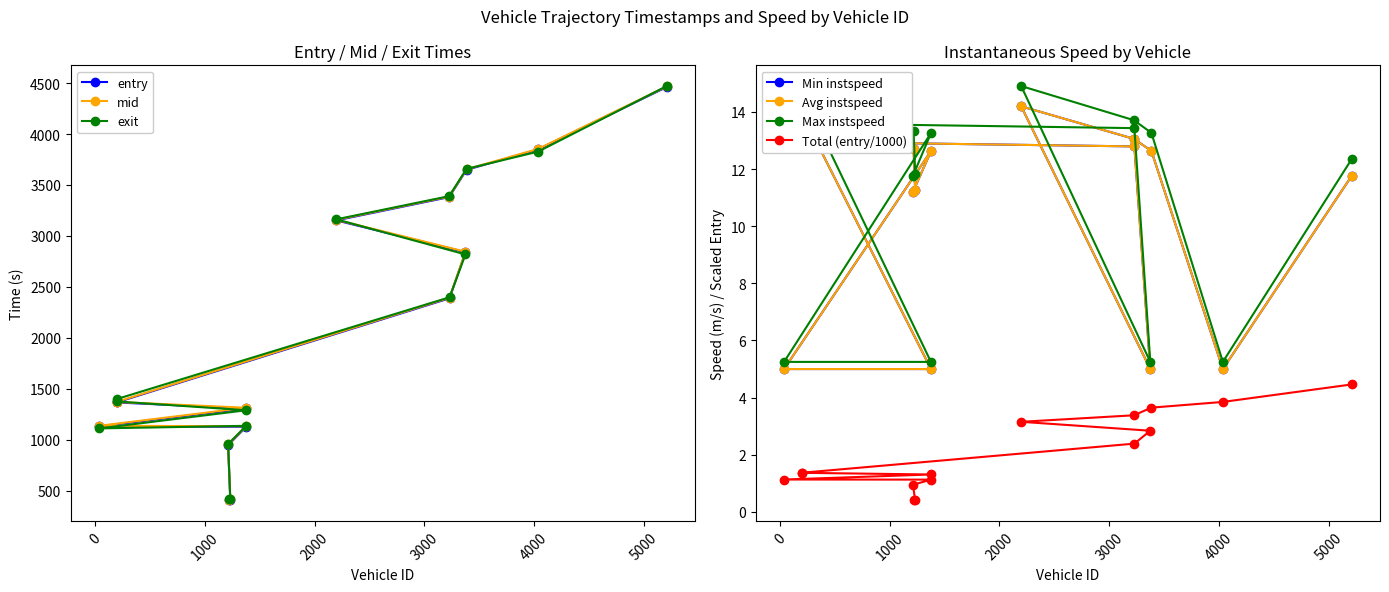

Reading left to right, extract all data points from this chart.

entry: 408.8	410.7	949.1	1128.9	1132.9	1308.5	1367.1	1368.8	2389.1	2840.8	3153.0	3381.3	3648.8	3848.7	4461.1
mid: 414.2	416.2	955.2	1134.2	1138.5	1315.3	1371.6	1373.5	2394.6	2845.7	3158.5	3386.3	3654.1	3853.3	4466.3
exit: 418.3	420.6	959.9	1138.1	1113.0	1290.8	1376.9	1401.1	2398.5	2819.2	3163.2	3390.3	3658.0	3827.0	4470.5
instspeed: 12.7	11.3	11.2	12.6	5.0	5.0	14.0	13.0	12.8	5.0	14.2	13.1	12.6	5.0	11.8